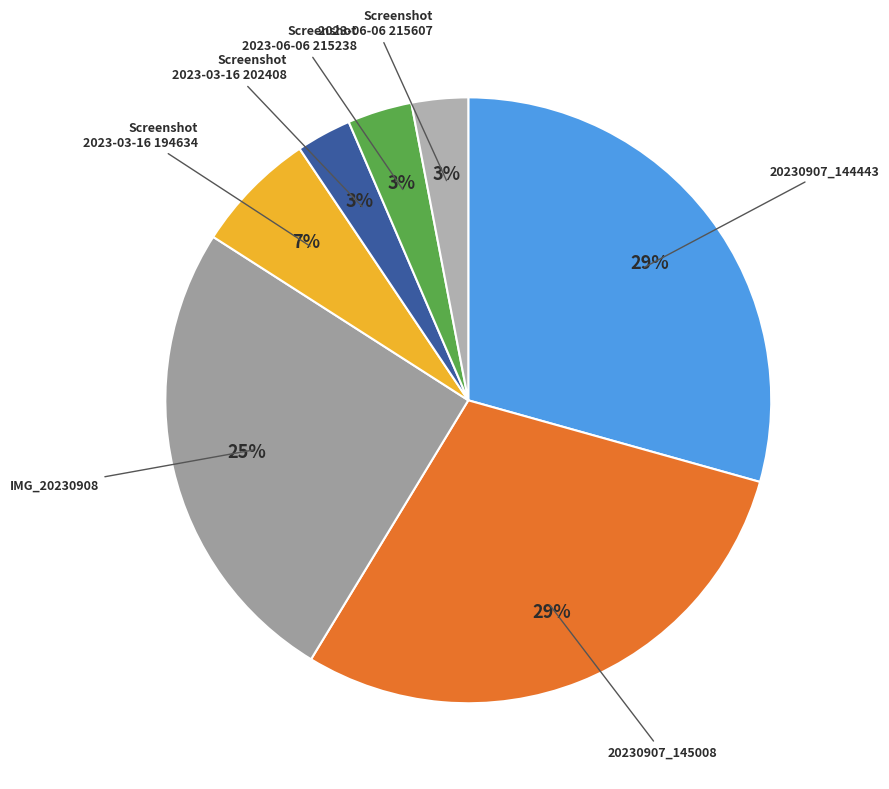

Which has a higher value, IMG_20230908 or Screenshot 2023-06-06 215238?

IMG_20230908